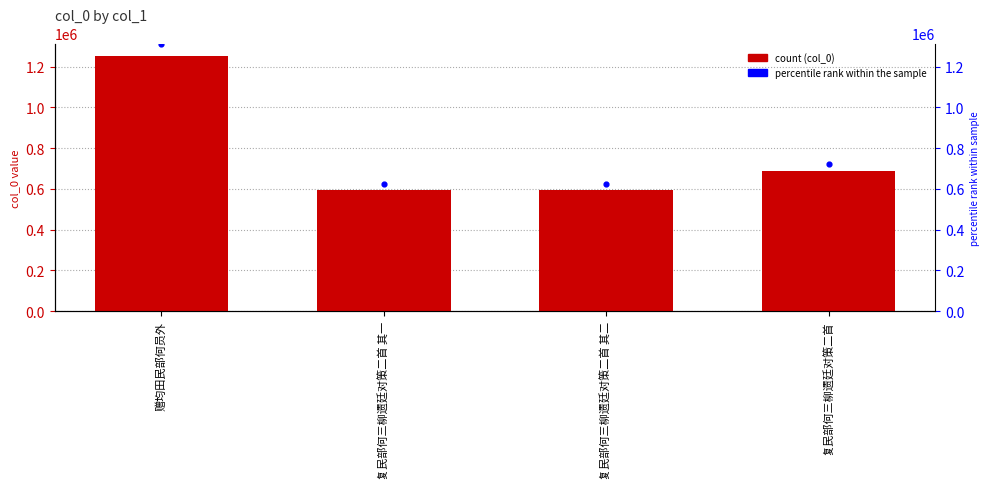

Which series has the largest total across all categories?

percentile rank within the sample